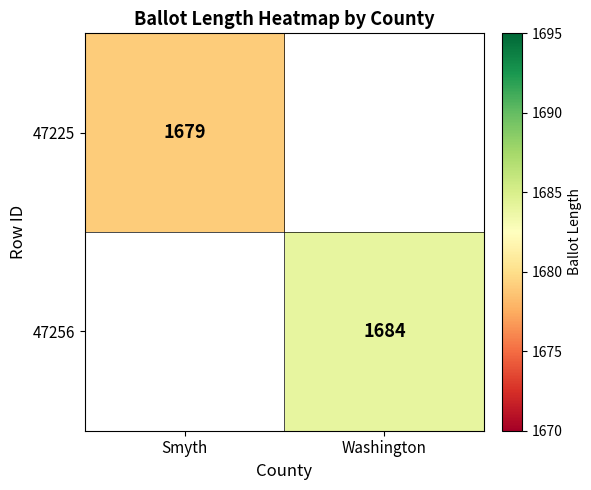

How many data points does each series have?

2